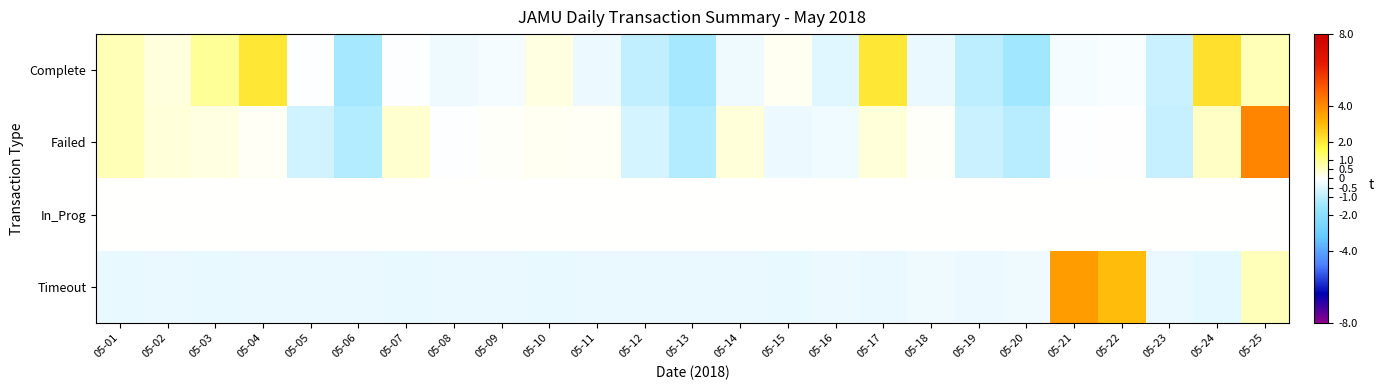

What is the total value across all series at 05-04?

1.8